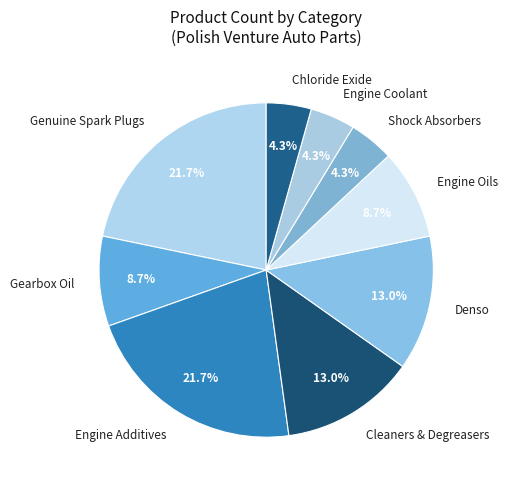

Is it true that Genuine Spark Plugs is 22% of the pie?

True